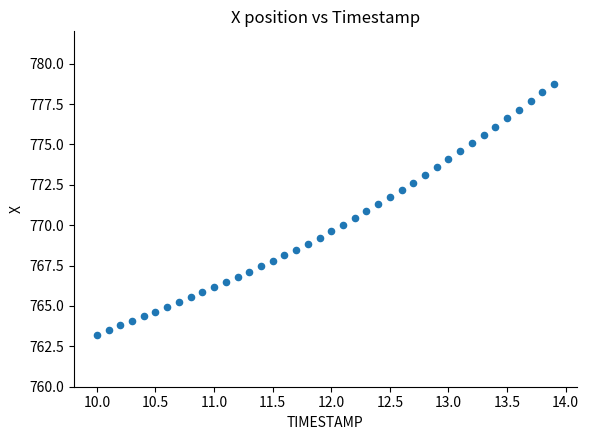

What is the range of X values (max minus min)?

3.9